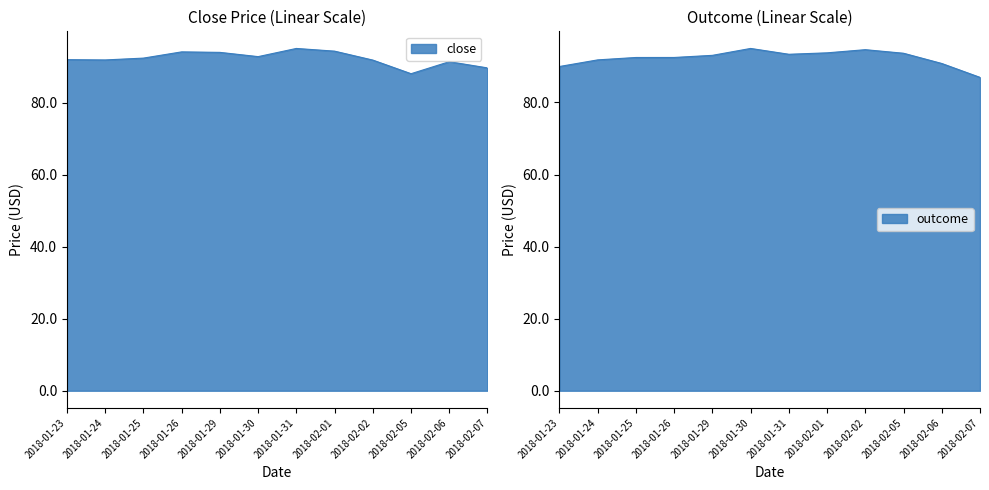

What is the label of the 4th point from the right?

2018-02-02